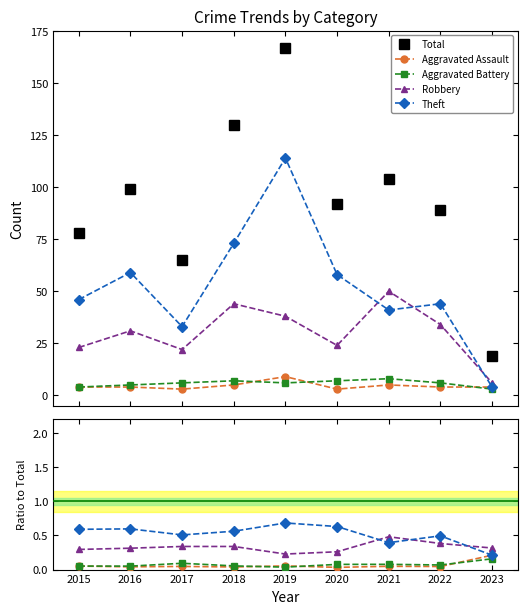

How many times do Aggravated Battery and Aggravated Assault cross each other?

3